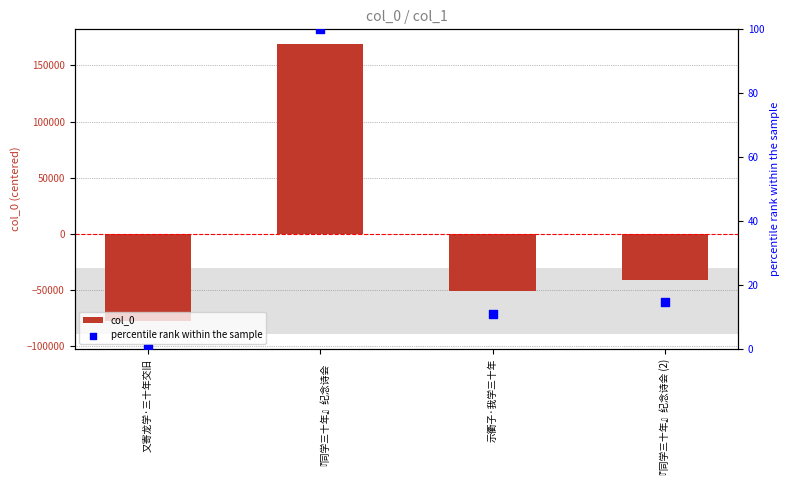

Which series has the largest total across all categories?

percentile rank within the sample